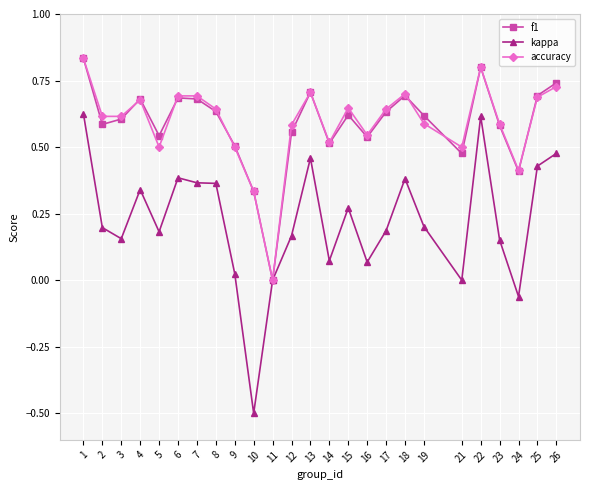

What is the minimum value shown in the chart?

-0.5